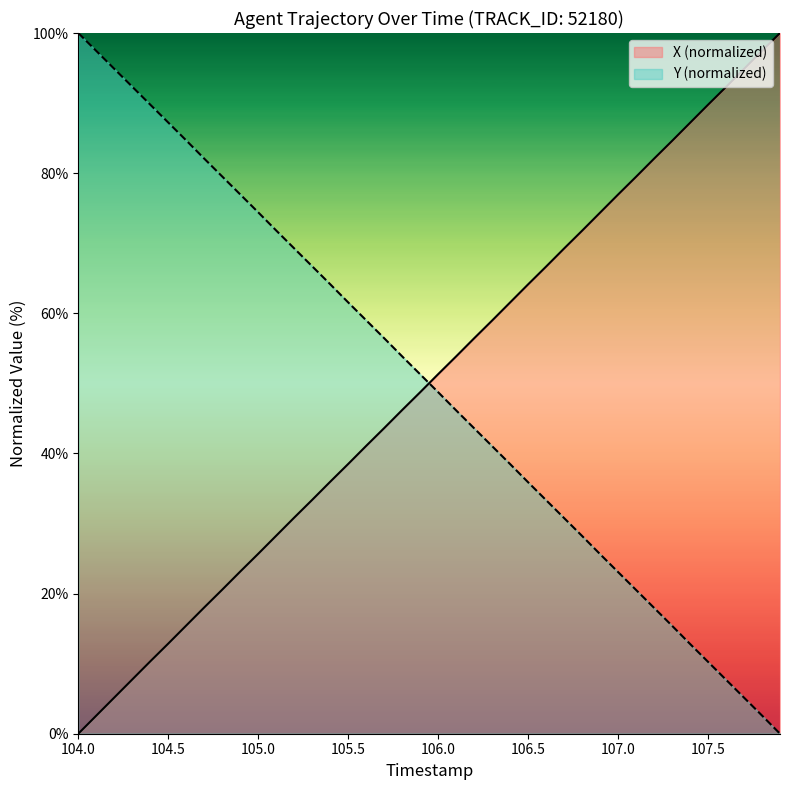

What is the maximum value for Y (normalized)?

100.0